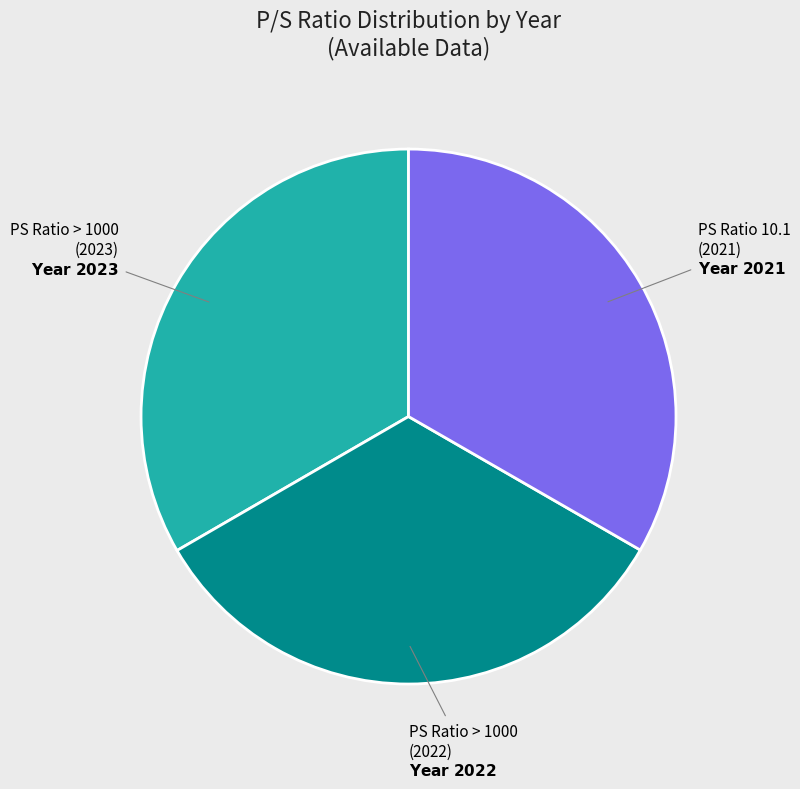

Count the number of slices in the pie.

3